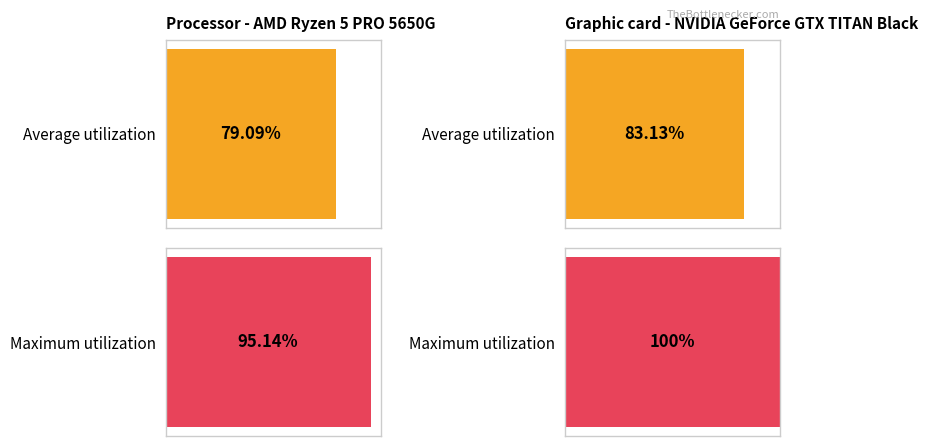

Between 6 and 10, which series saw the biggest shift?

Maximum utilization